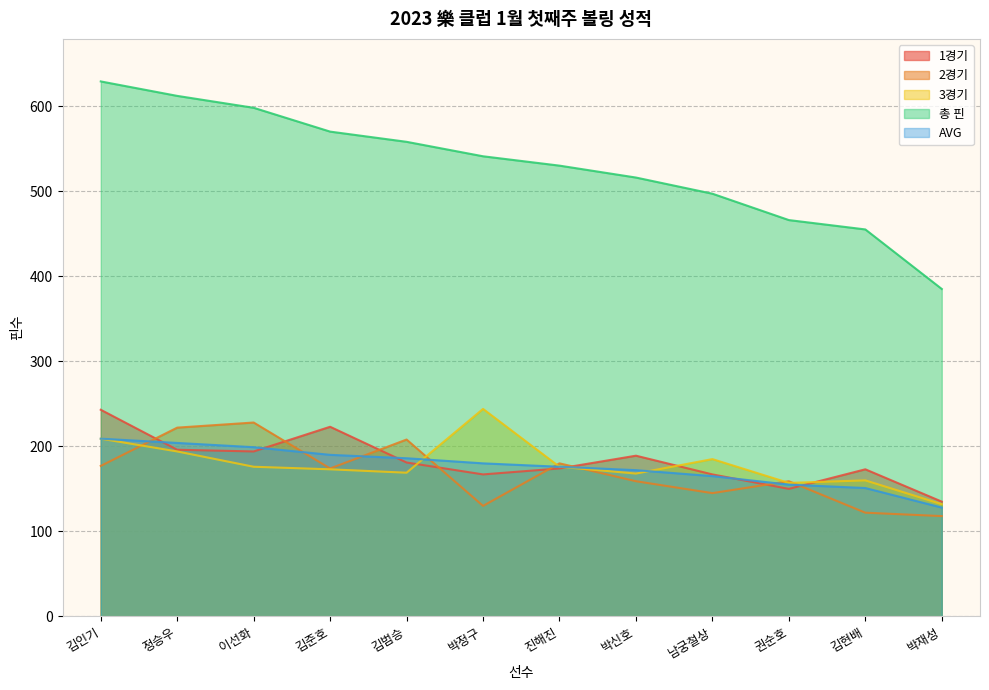

What is the sum of all 3경기 values?

2143